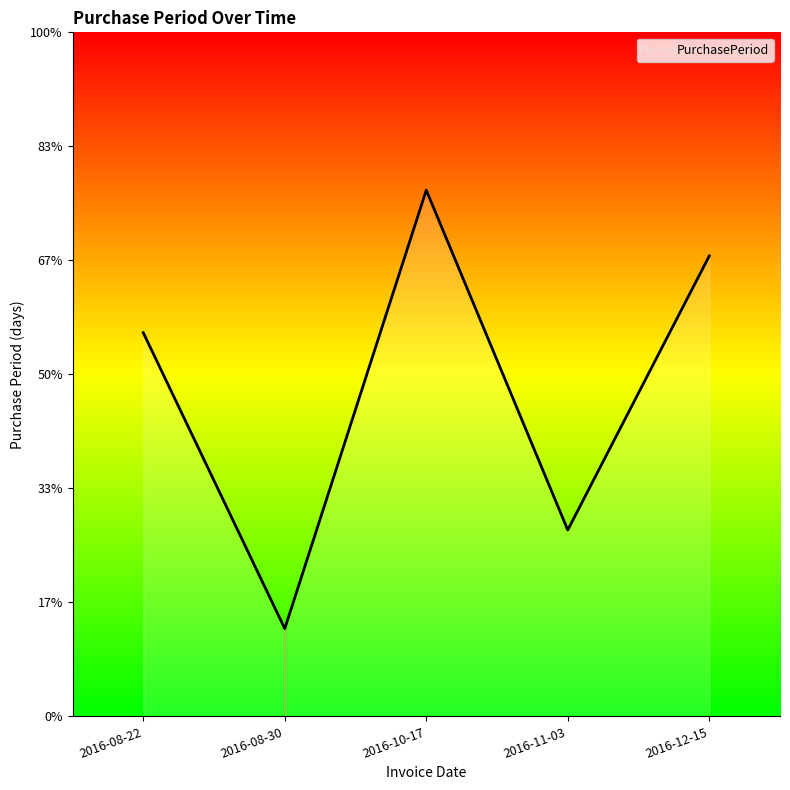

Does the chart display data point markers on the line(s)?

No